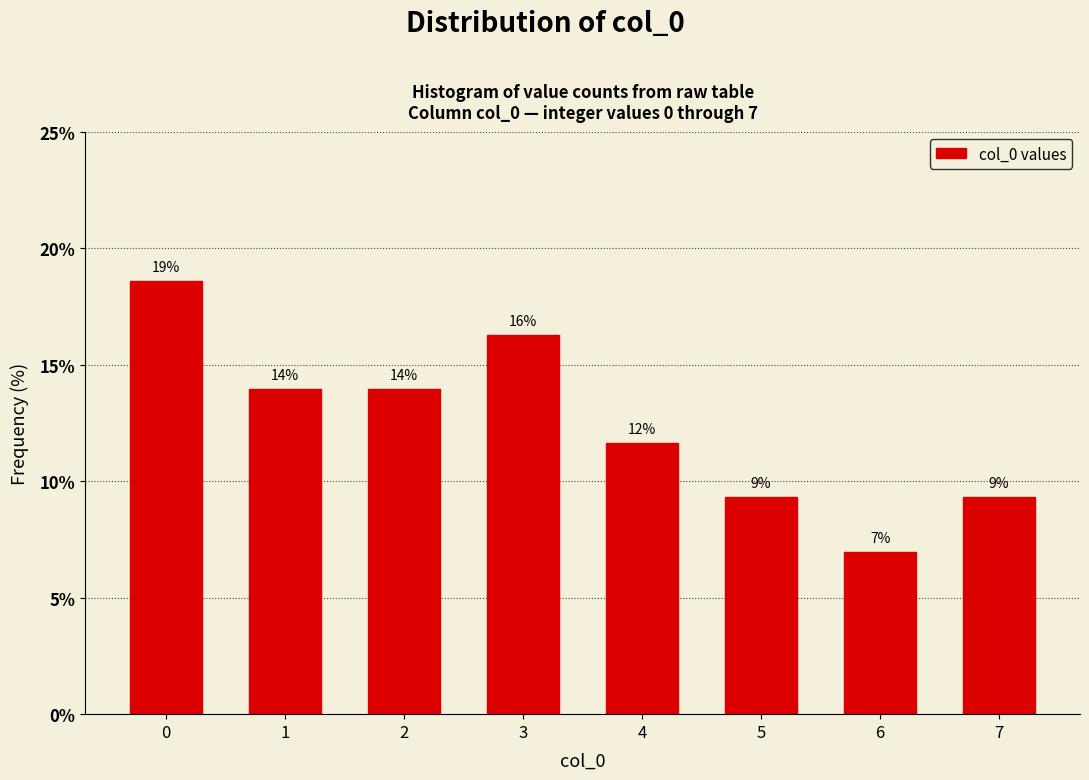

Does the chart contain any negative values?

No